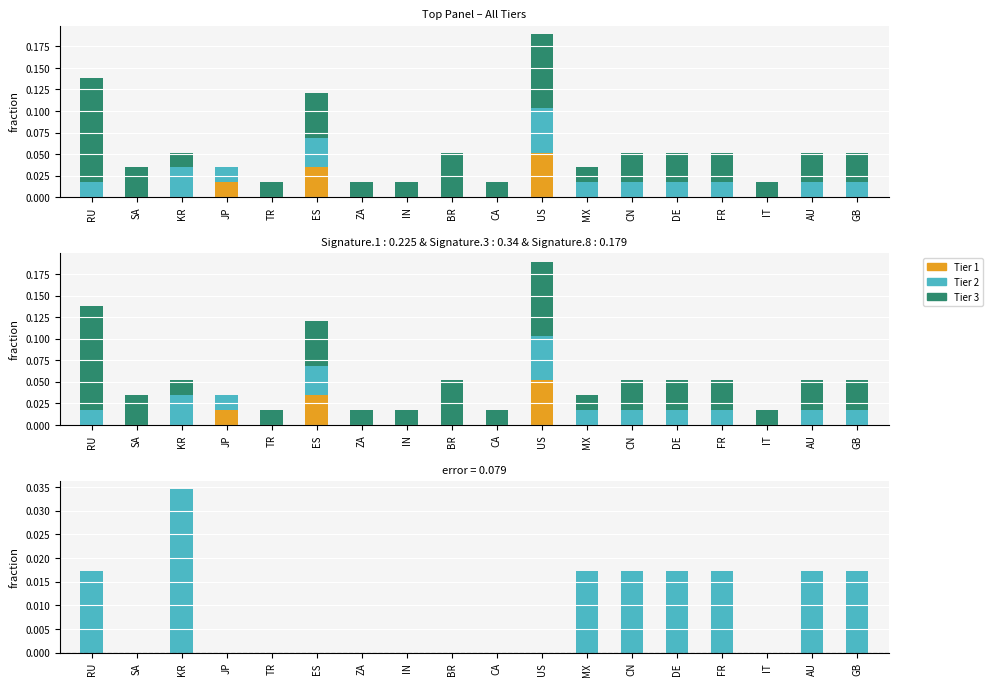

Which series has the largest total across all categories?

Tier 3